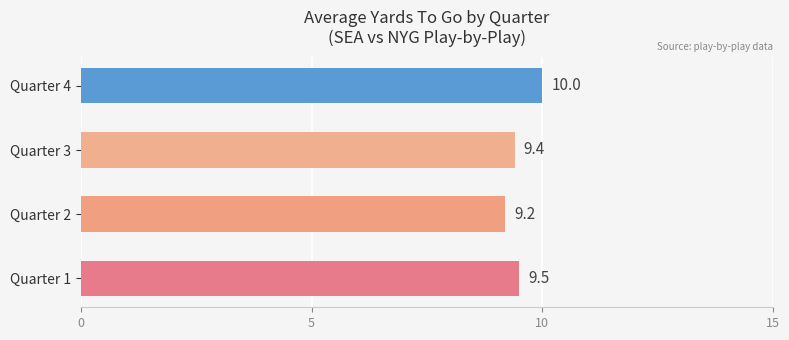

At which category does the chart reach its minimum across all series?

Quarter 2